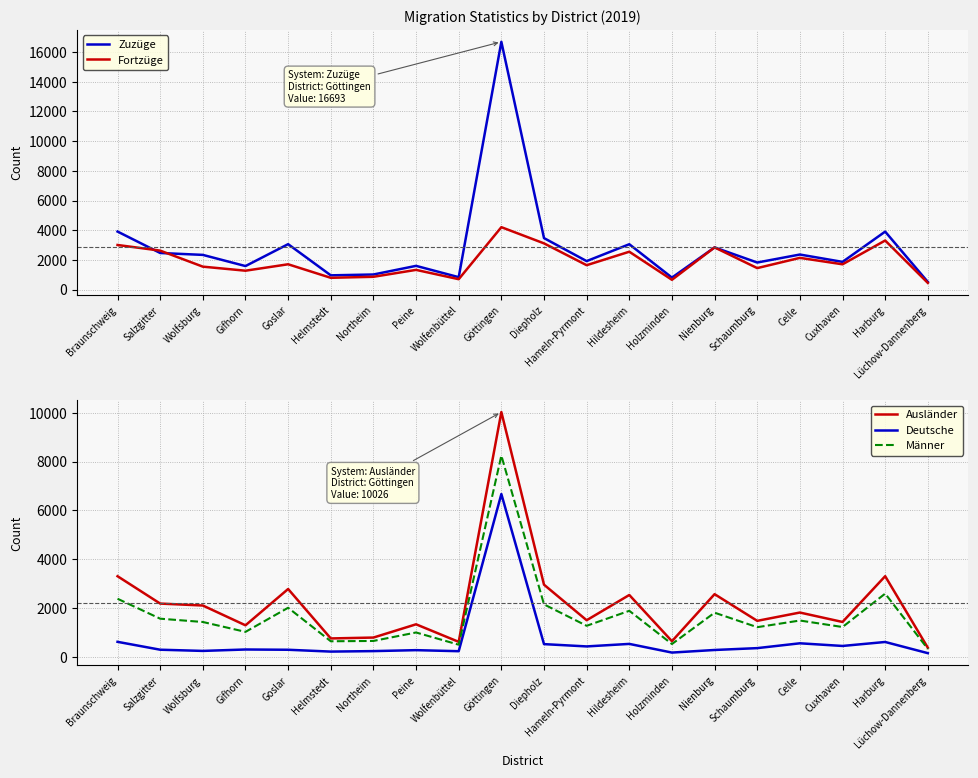

Read the Deutsche value at Helmstedt, to the nearest 100.

200